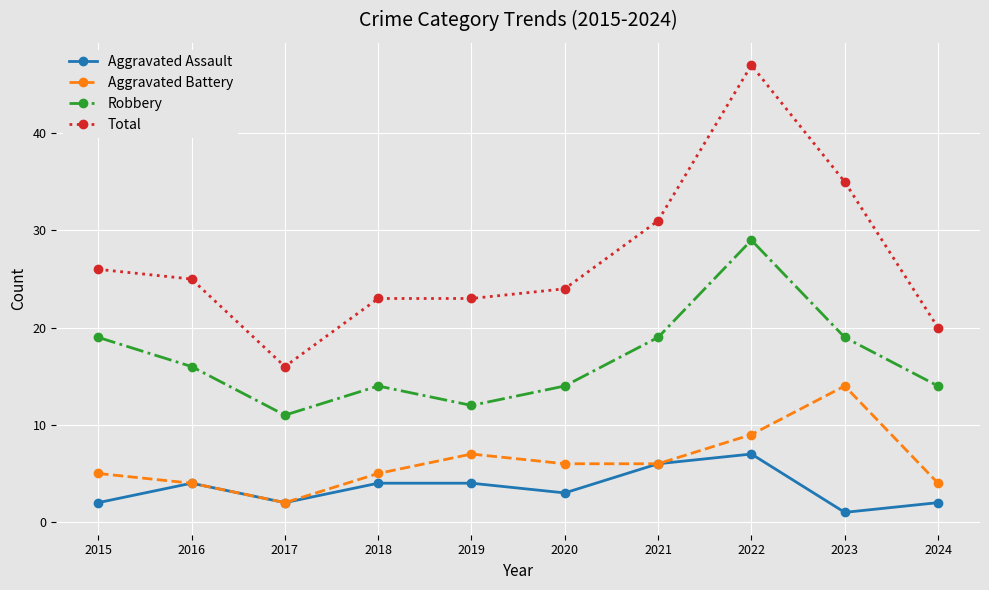

What is the lowest value of the Aggravated Assault series?

1